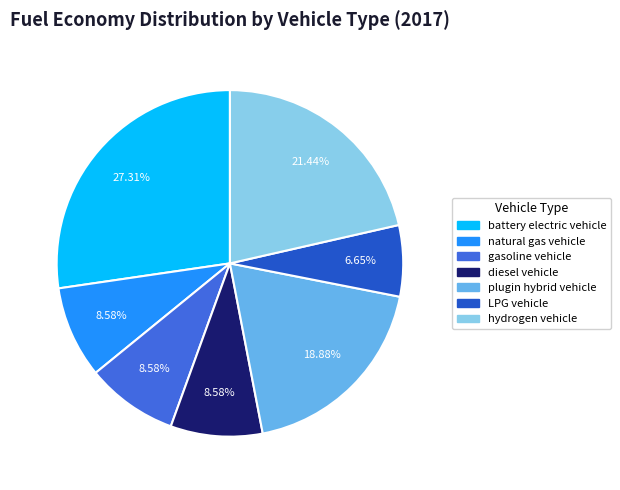

Is there any slice that represents more than half of the pie?

No